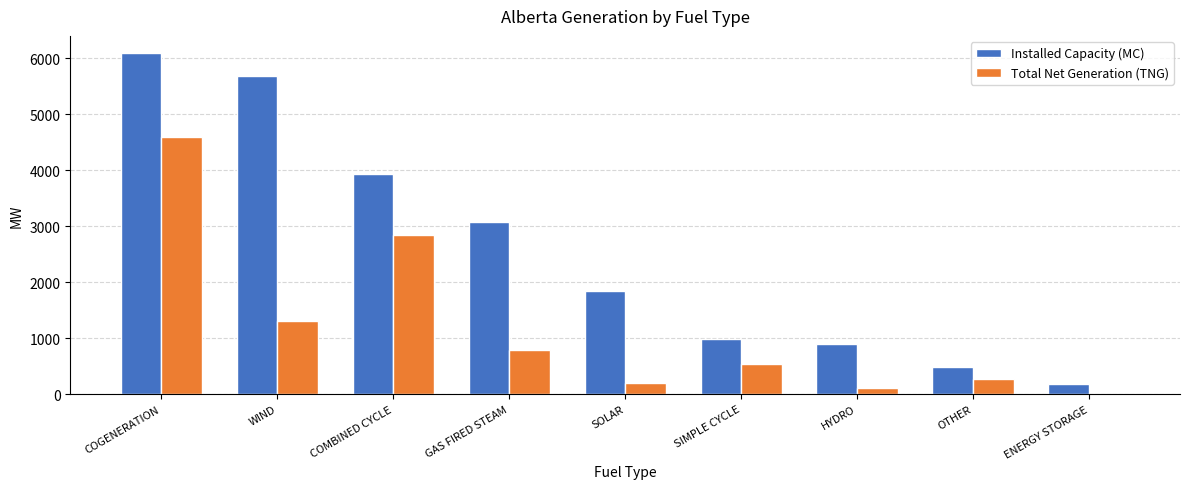

Count the number of categories in the chart.

9